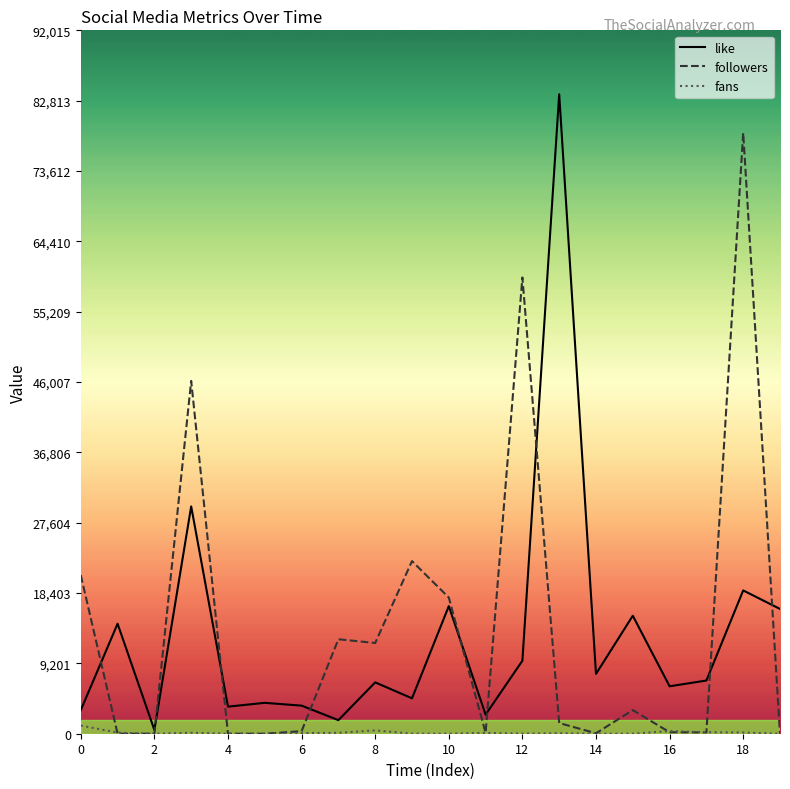

List the series in order of their peak value, highest first.

like, followers, fans